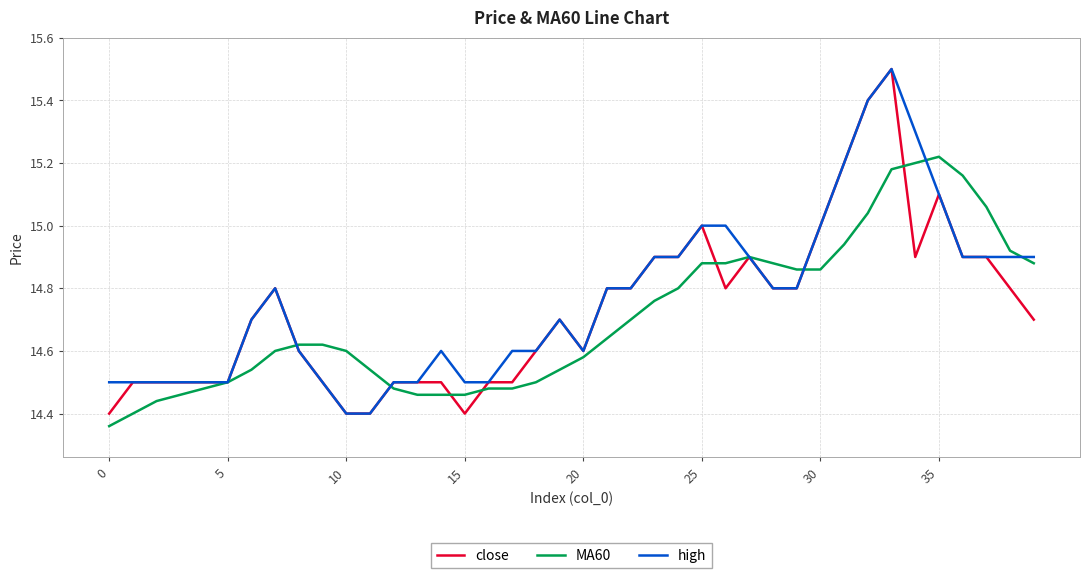

What is the greatest value displayed?

15.5